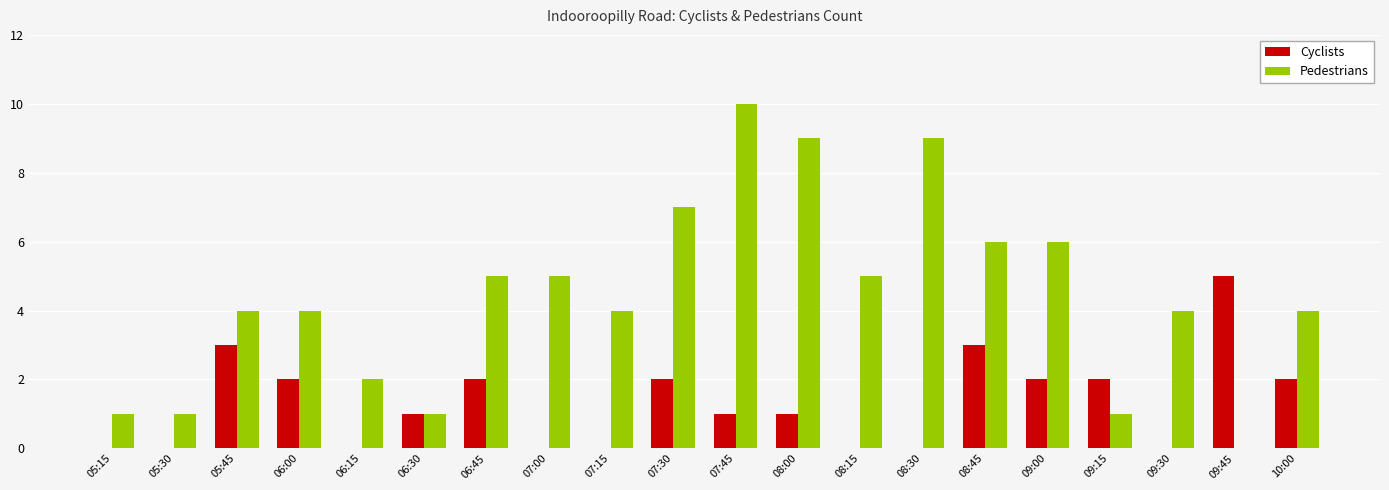

Reading left to right, transcribe all the data shown in this chart.

Cyclists: 0	0	3	2	0	1	2	0	0	2	1	1	0	0	3	2	2	0	5	2
Pedestrians: 1	1	4	4	2	1	5	5	4	7	10	9	5	9	6	6	1	4	0	4